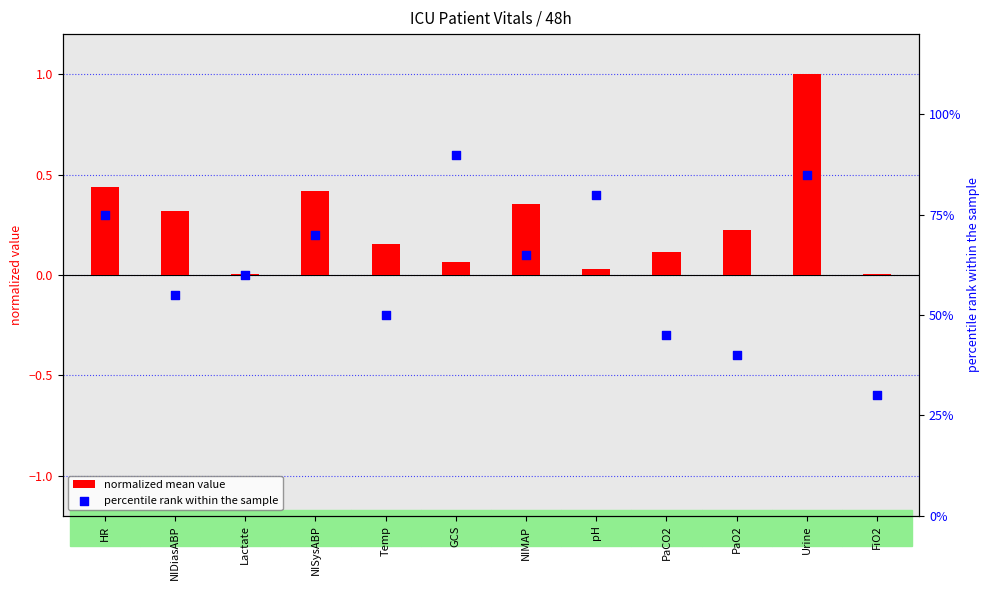

Is the value of normalized mean value at Lactate greater than the value of percentile rank within the sample at Temp?

No